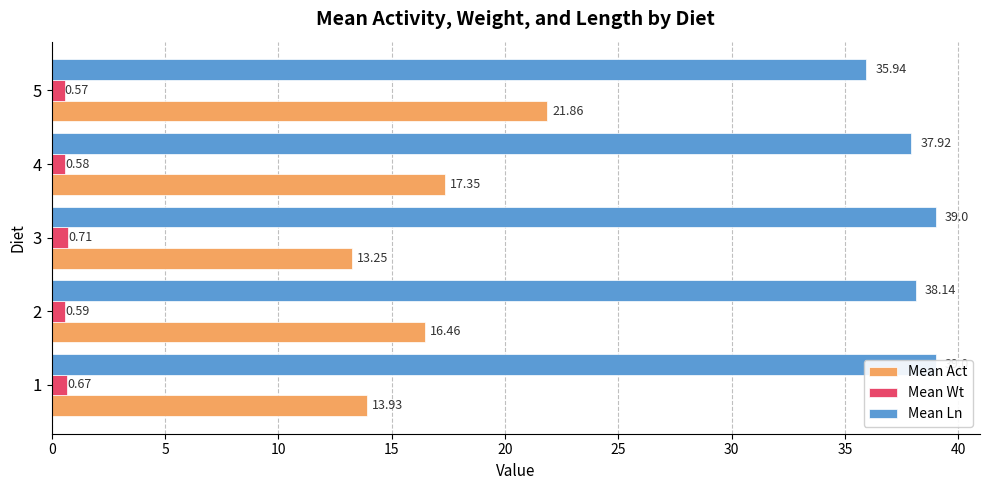

Rank the series by their average value, from highest to lowest.

Mean Ln, Mean Act, Mean Wt